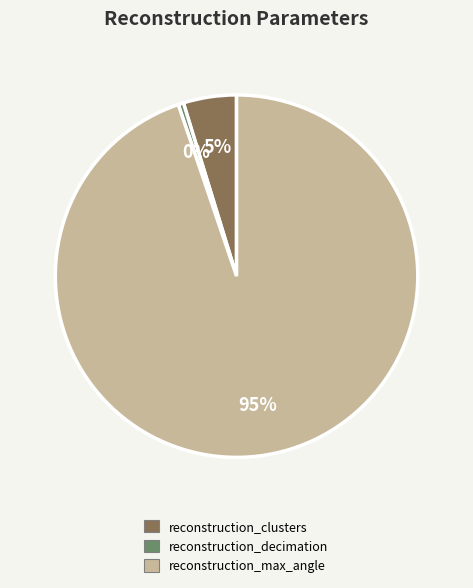

To the nearest percent, what is the difference between the reconstruction_clusters and reconstruction_max_angle slice percentages?

90%